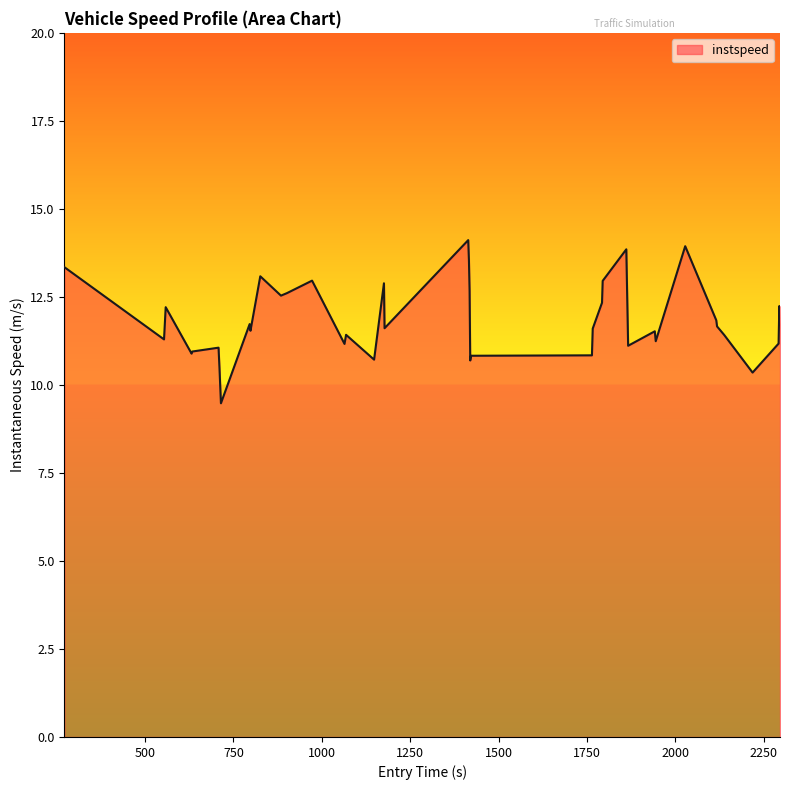

What is the difference between the maximum and minimum values?

4.6